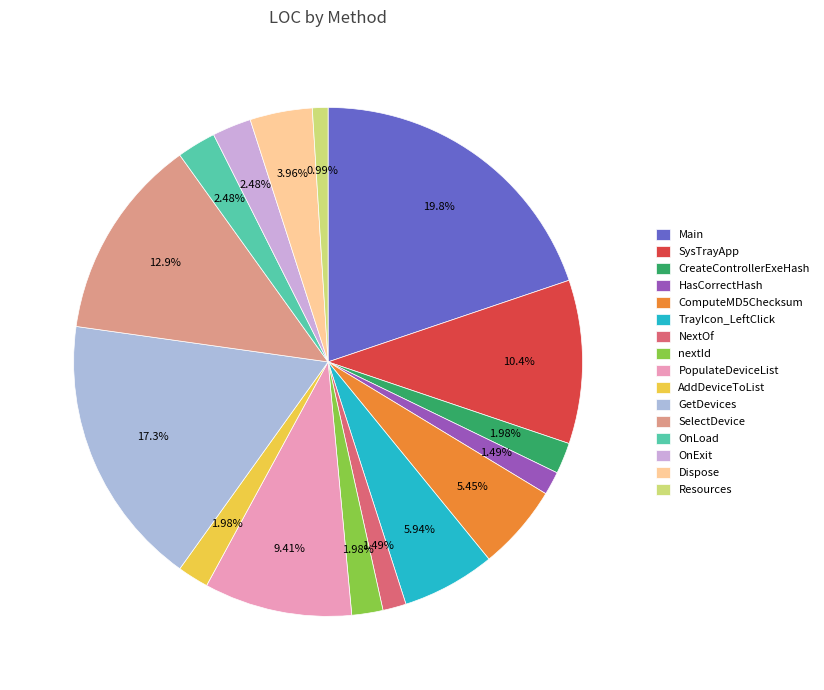

To the nearest percent, what is the combined percentage of Main and Resources?

21%